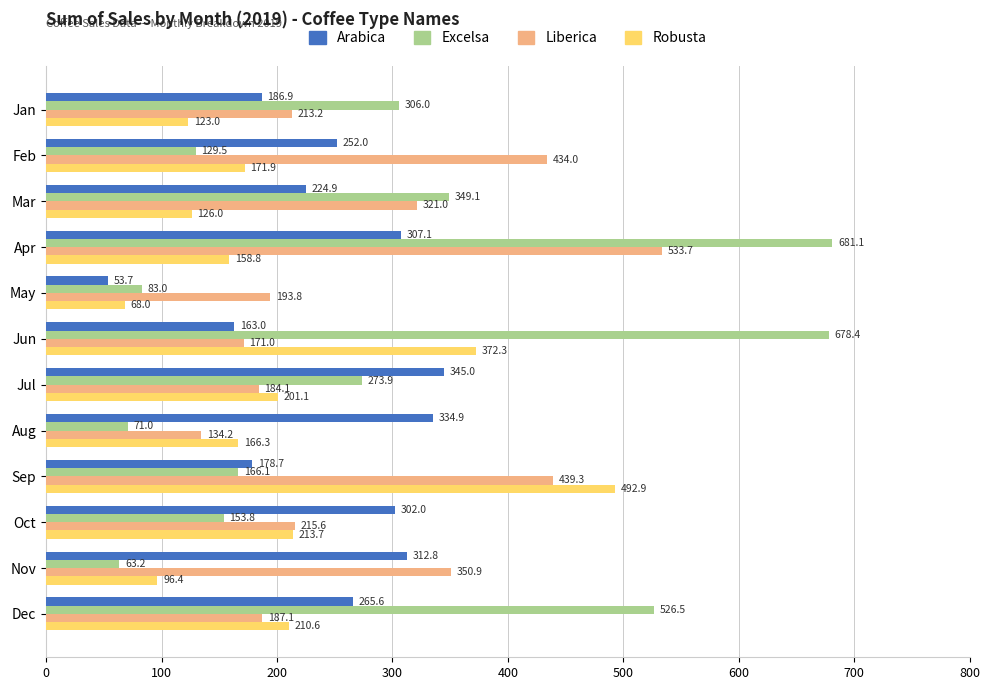

How many data points in Excelsa are less than 273?

6